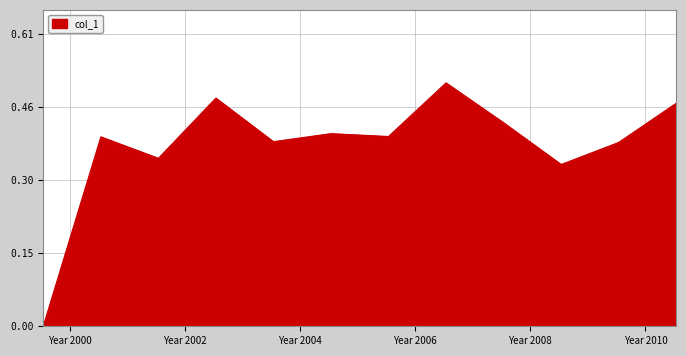

How many lines are shown in the chart?

1